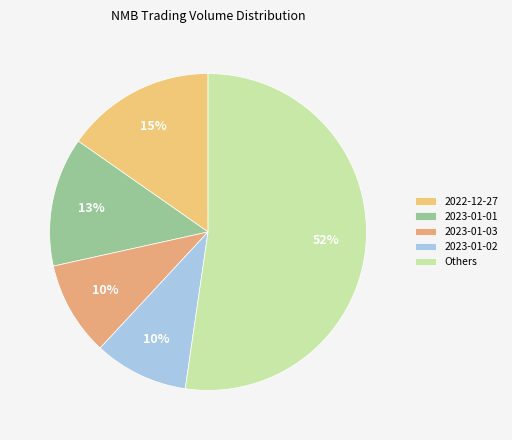

To the nearest percent, what portion does 2023-01-01 represent?

13%